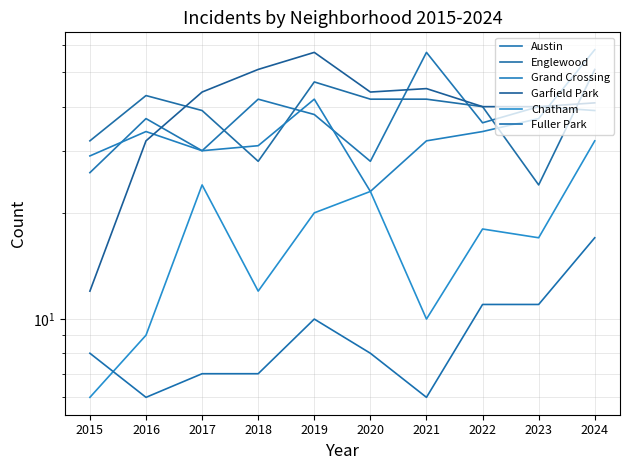

Which category has the highest value across all series?

2024